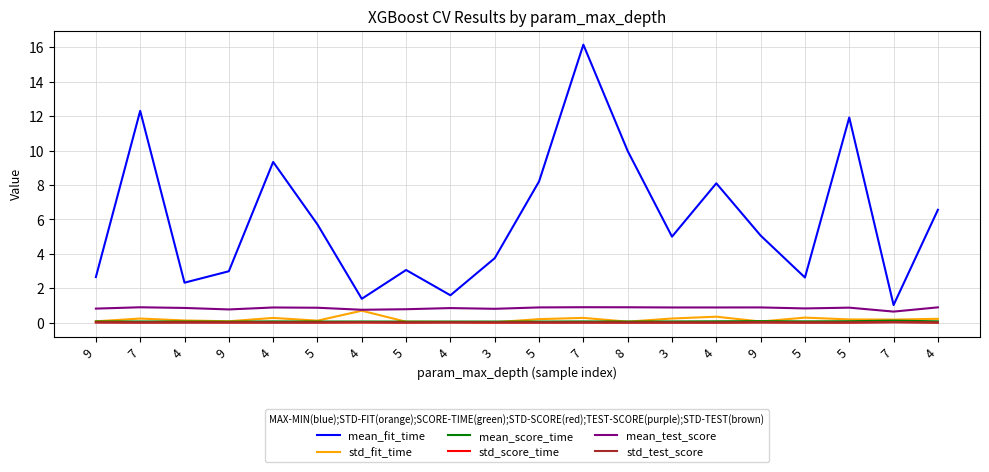

At which label does mean_test_score reach its peak?

7